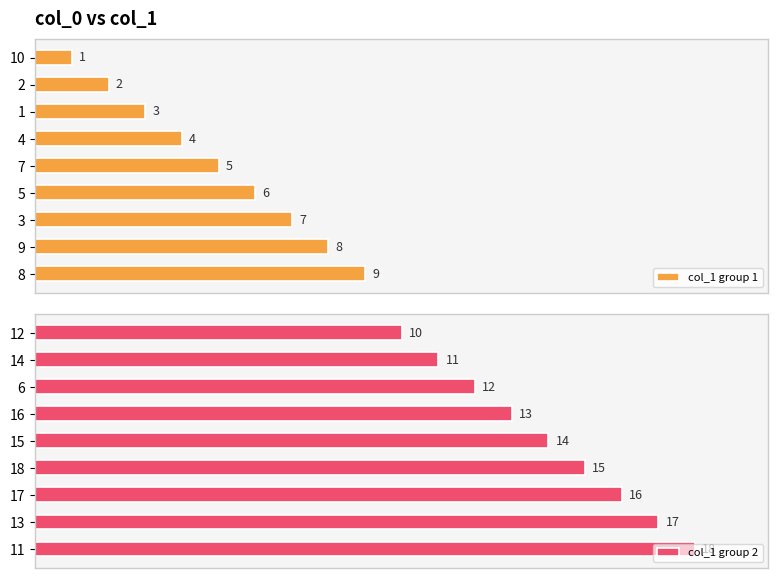

How many col_1 group 2 values are between 12 and 16?

5